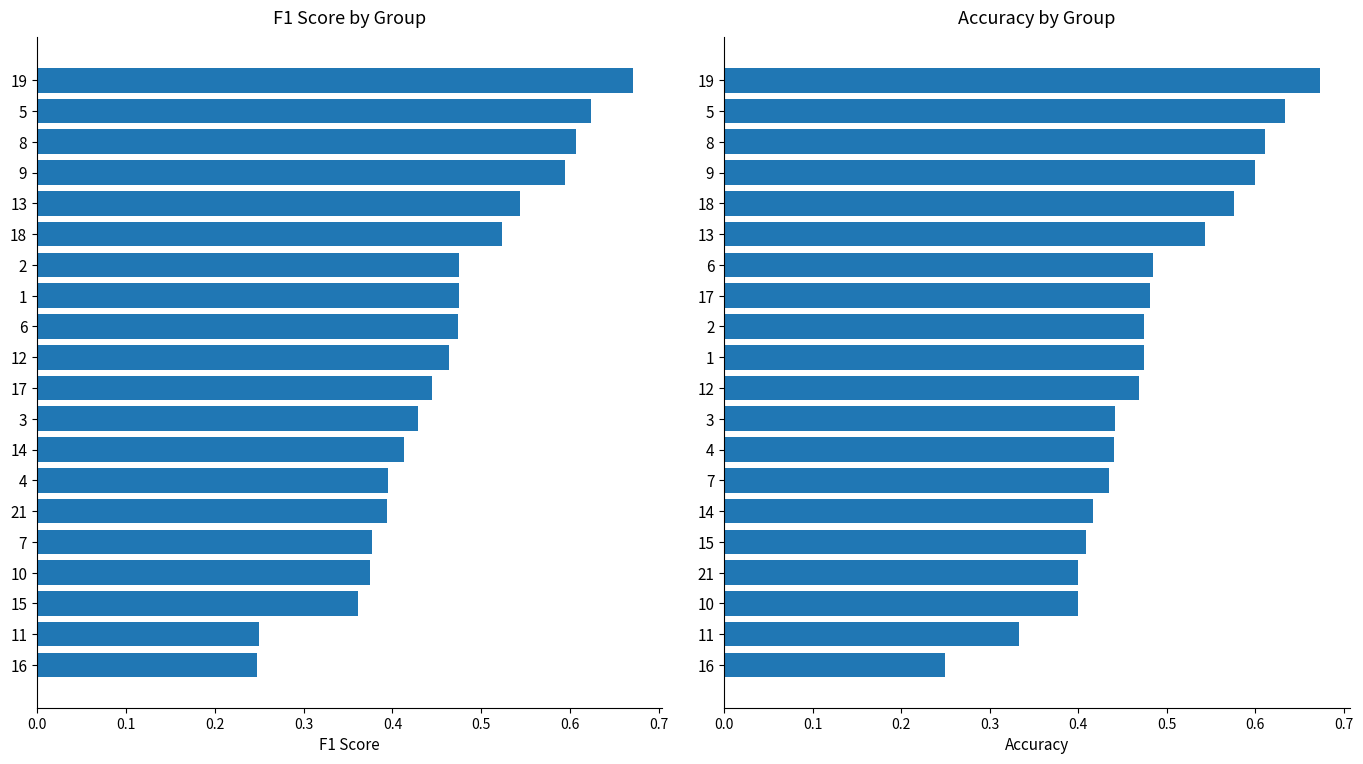

Reading left to right, what are all the values shown in this chart?

f1: 0.2	0.2	0.4	0.4	0.4	0.4	0.4	0.4	0.4	0.4	0.5	0.5	0.5	0.5	0.5	0.5	0.6	0.6	0.6	0.7
accuracy: 0.2	0.3	0.4	0.4	0.4	0.4	0.4	0.4	0.4	0.5	0.5	0.5	0.5	0.5	0.5	0.6	0.6	0.6	0.6	0.7